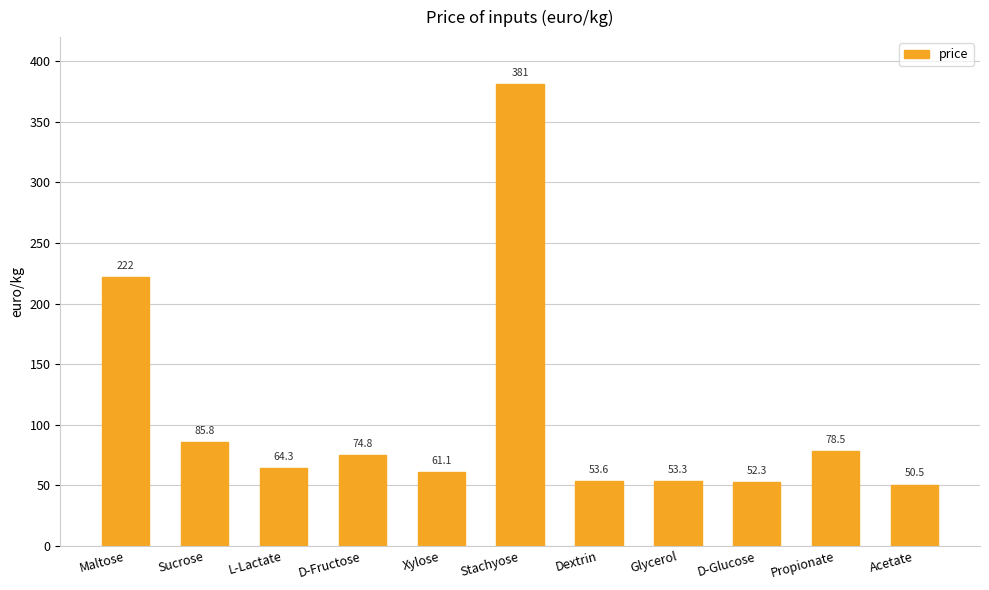

What is the label of the 11th bar from the left?

Acetate